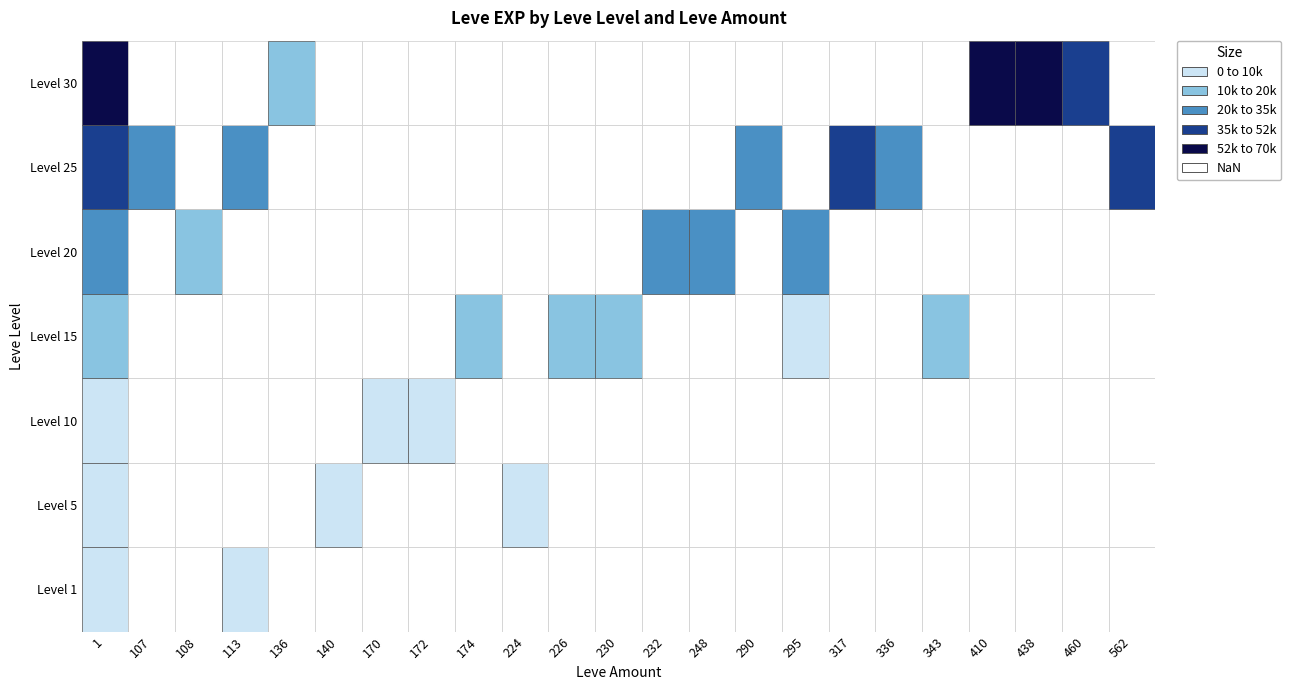

What is the difference between the maximum and minimum values in the 438 series?

67730